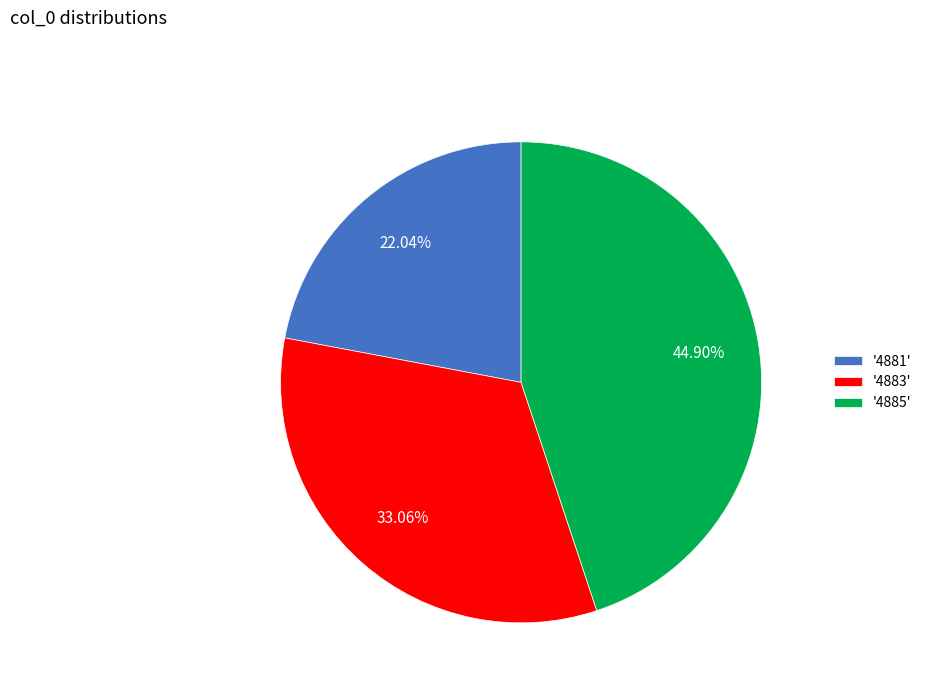

Rank the categories by value from lowest to highest.

'4881', '4883', '4885'